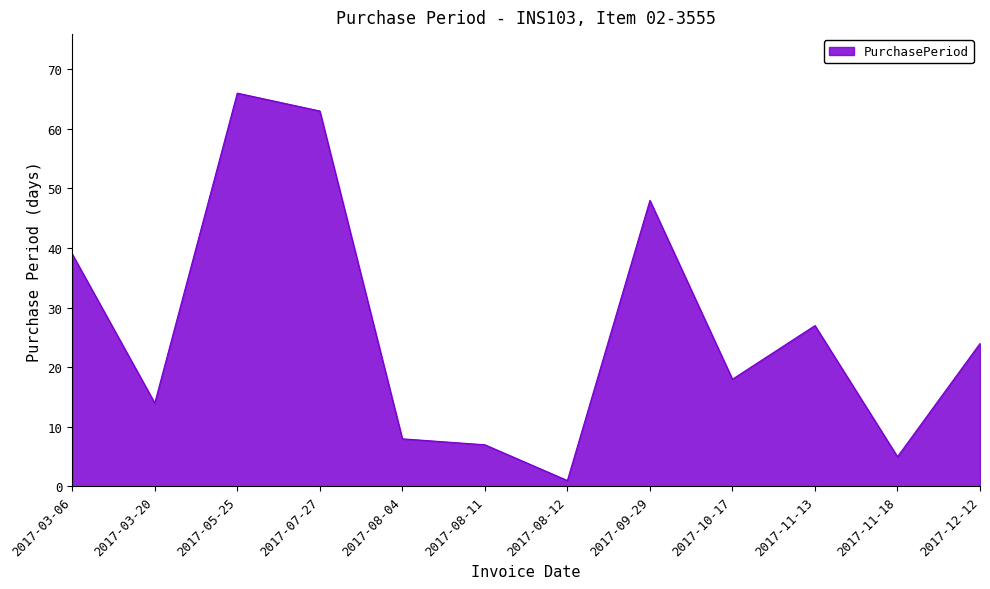

How many series are shown in this chart?

1